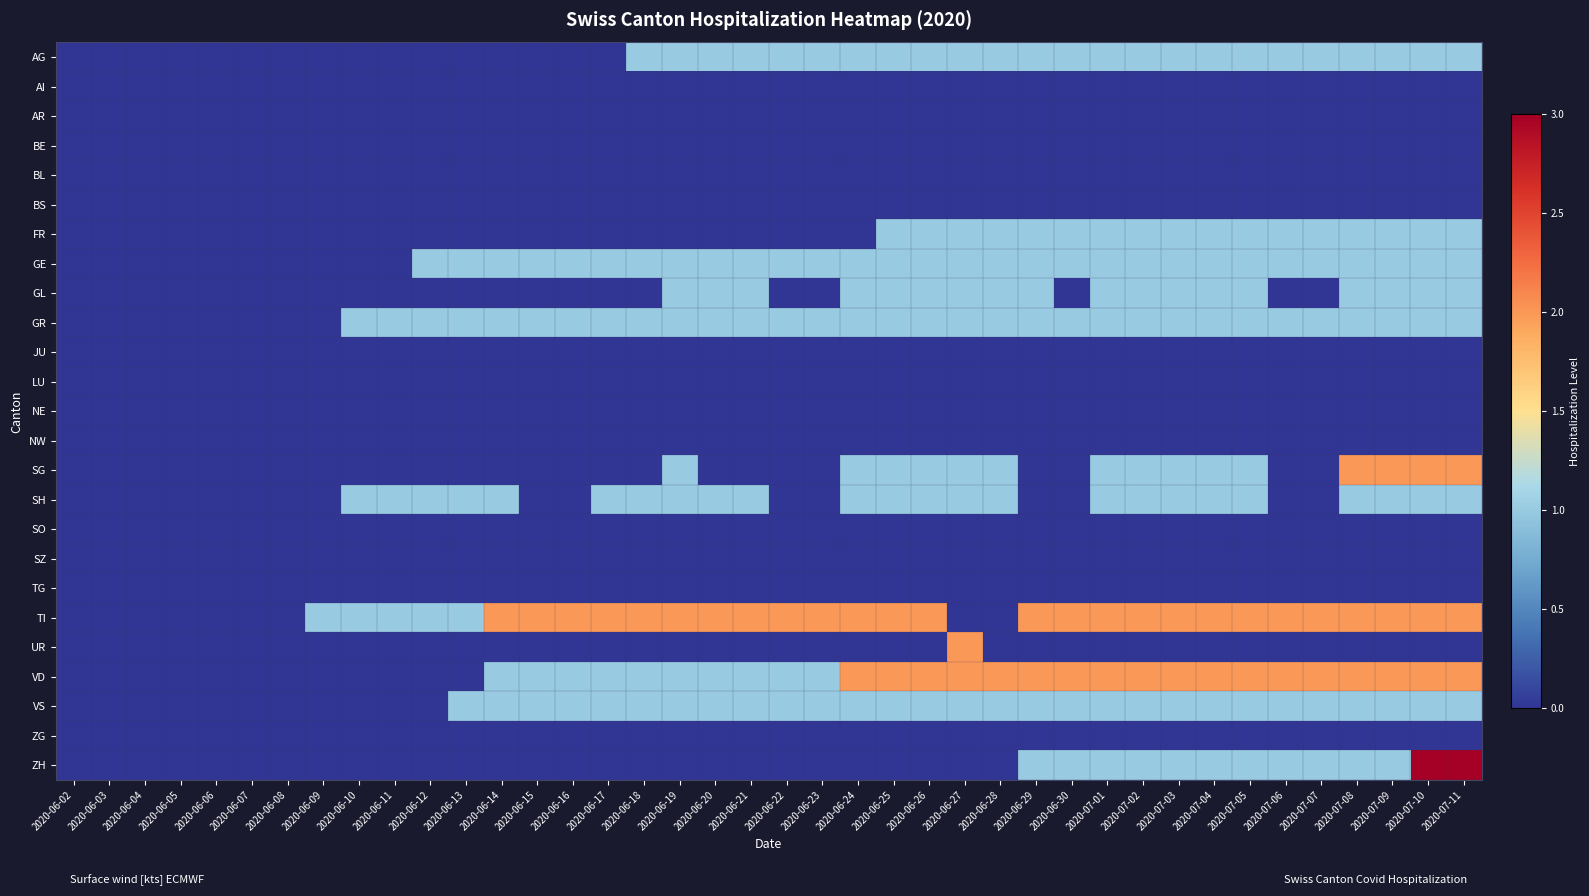

Which has a higher value, 2020-06-13 or 2020-06-18?

2020-06-18